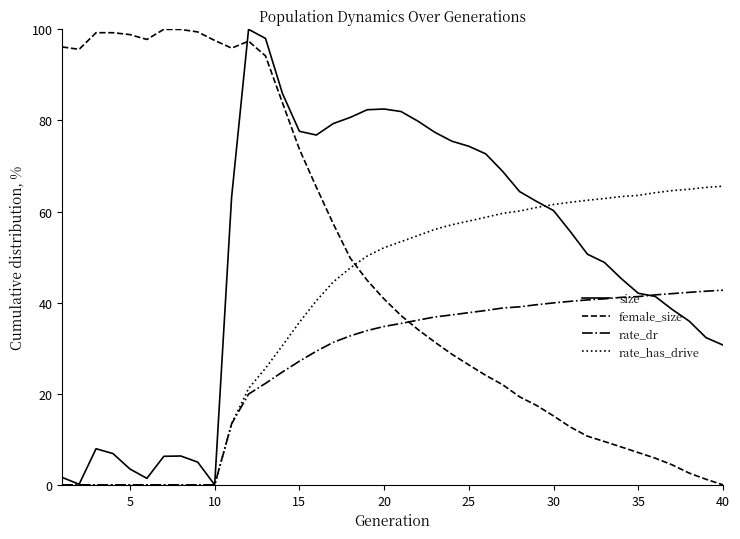

How many distinct data groups are displayed?

4